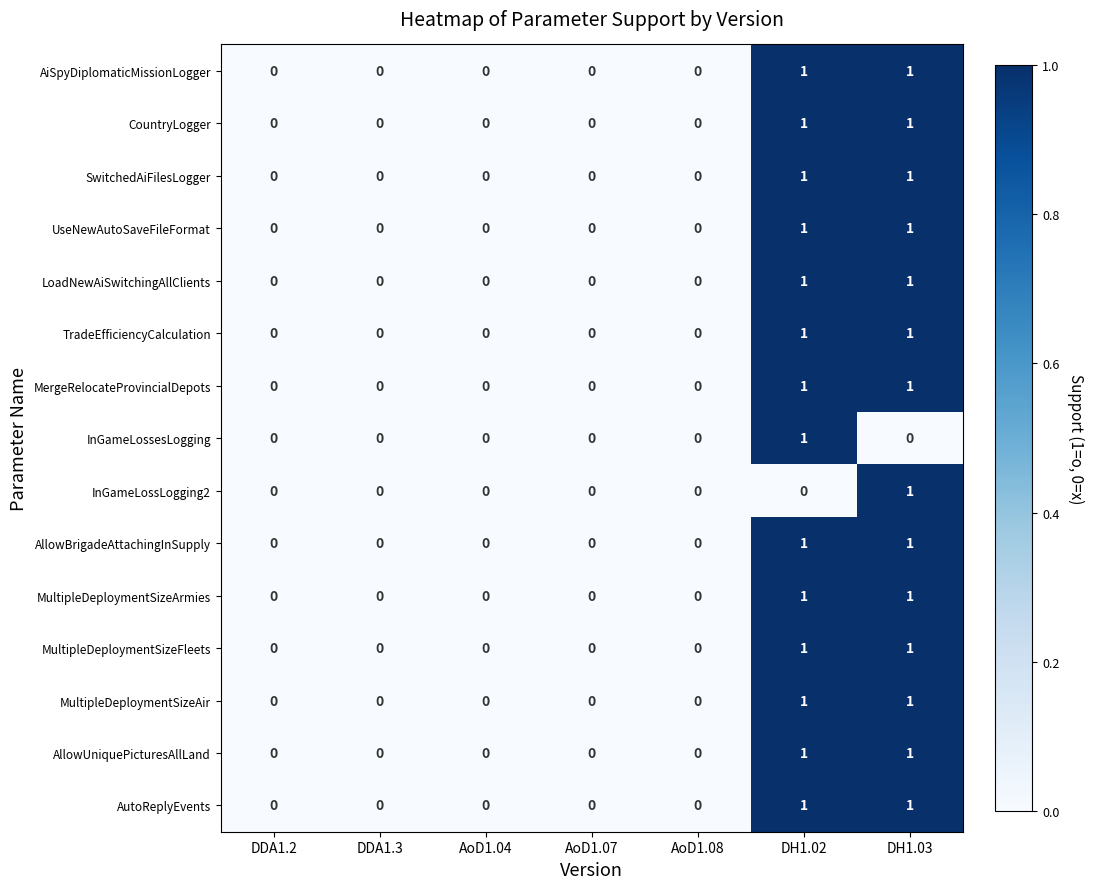

Count the AllowBrigadeAttachingInSupply values in the range 0 to 1.

7